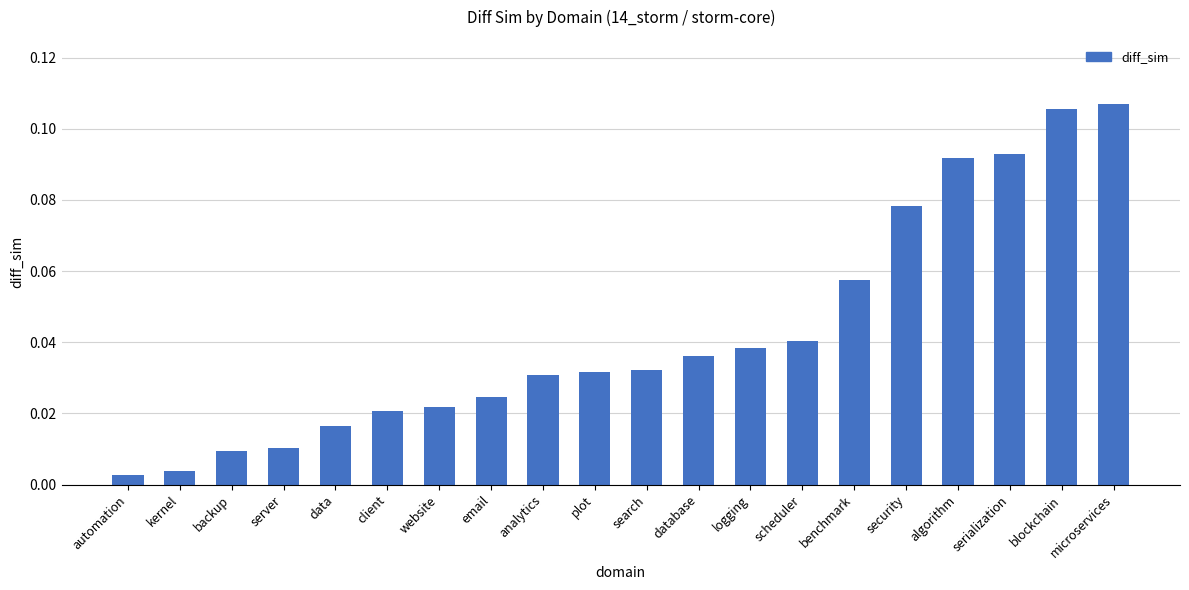

What is the sum of all values?

0.9